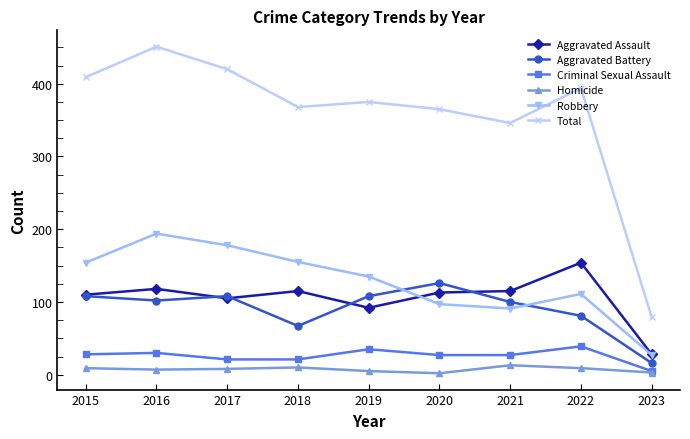

Rank the series by their maximum value, from highest to lowest.

Total, Robbery, Aggravated Assault, Aggravated Battery, Criminal Sexual Assault, Homicide